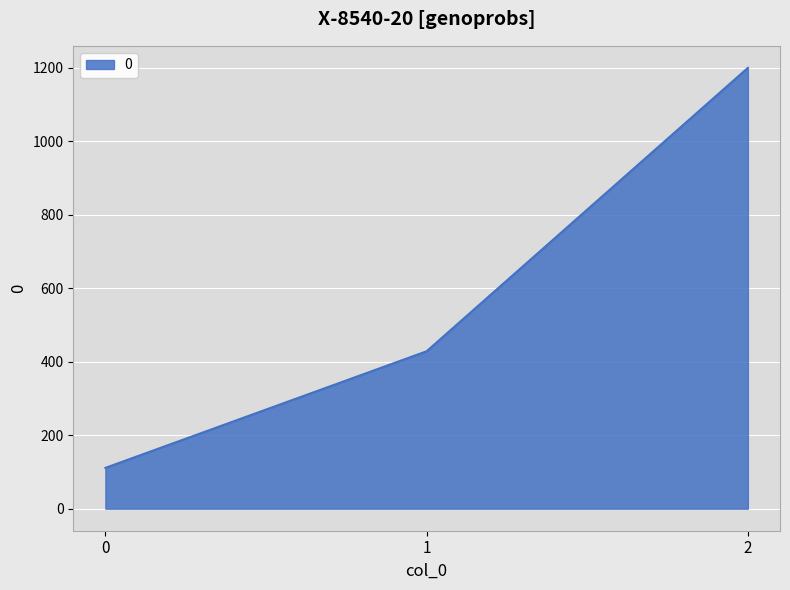

Rank the categories by value from highest to lowest.

2, 1, 0